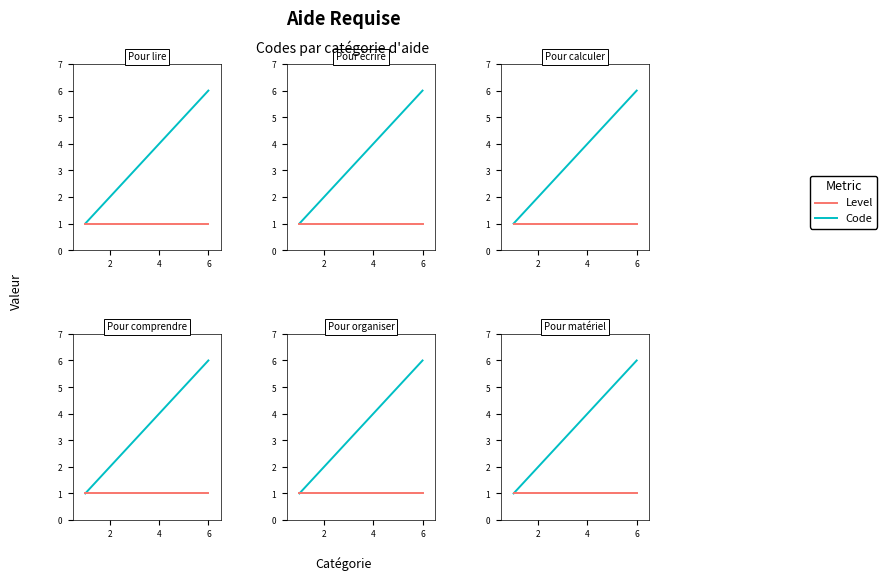

What is the average value of the Level series?

1